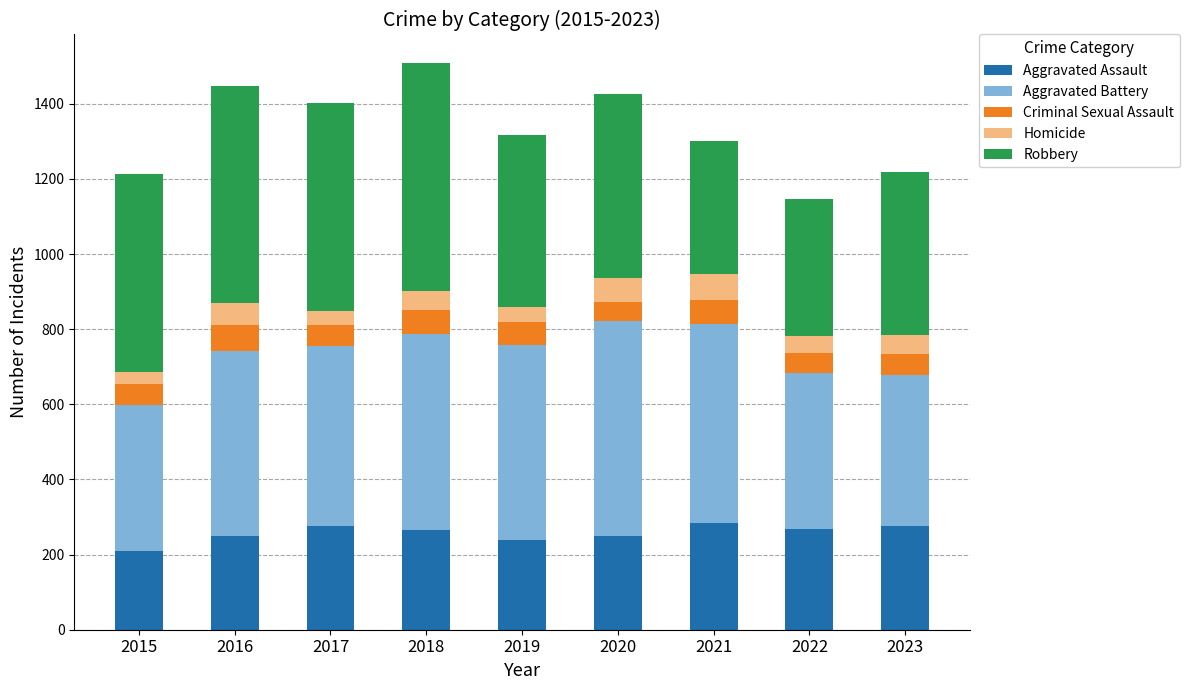

What is the sum of all Aggravated Assault values?

2315